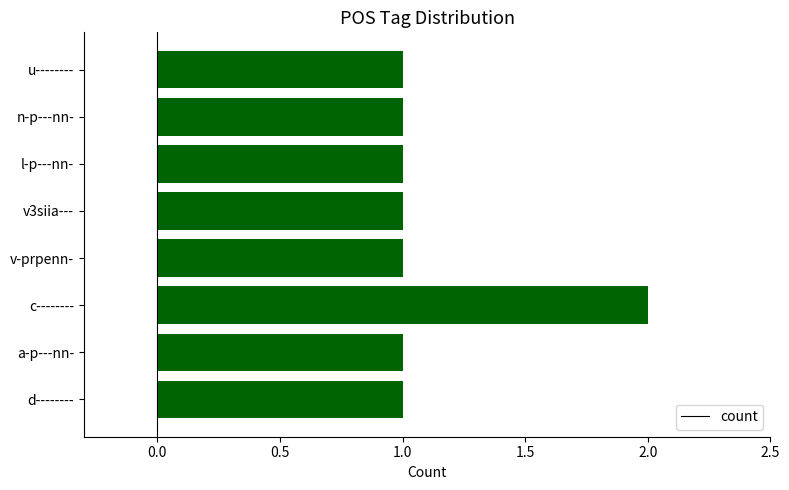

What is the average value?

1